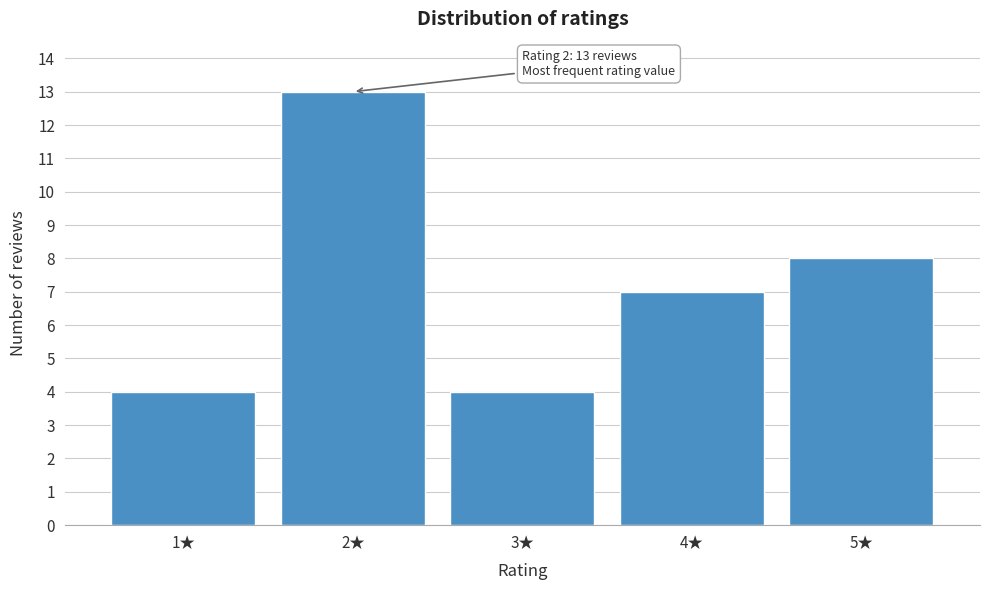

Reading right to left, extract all data points from this chart.

5★=8	4★=7	3★=4	2★=13	1★=4